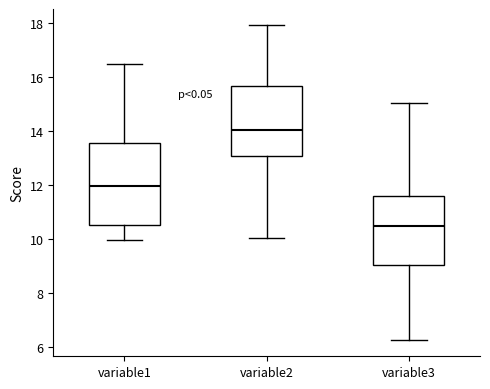

Reading left to right, transcribe this box plot: for each box, give where its median line is, the range the box spans, and where its two whiskers end, as read against the y-axis. The values are not printed on the chart, so give them approximately, as read against the axis.

variable1: median 12.0, box 10.6 to 13.6, whiskers 10.0 to 16.4
variable2: median 14.0, box 13.0 to 15.6, whiskers 10.0 to 18.0
variable3: median 10.4, box 9.0 to 11.6, whiskers 6.2 to 15.0